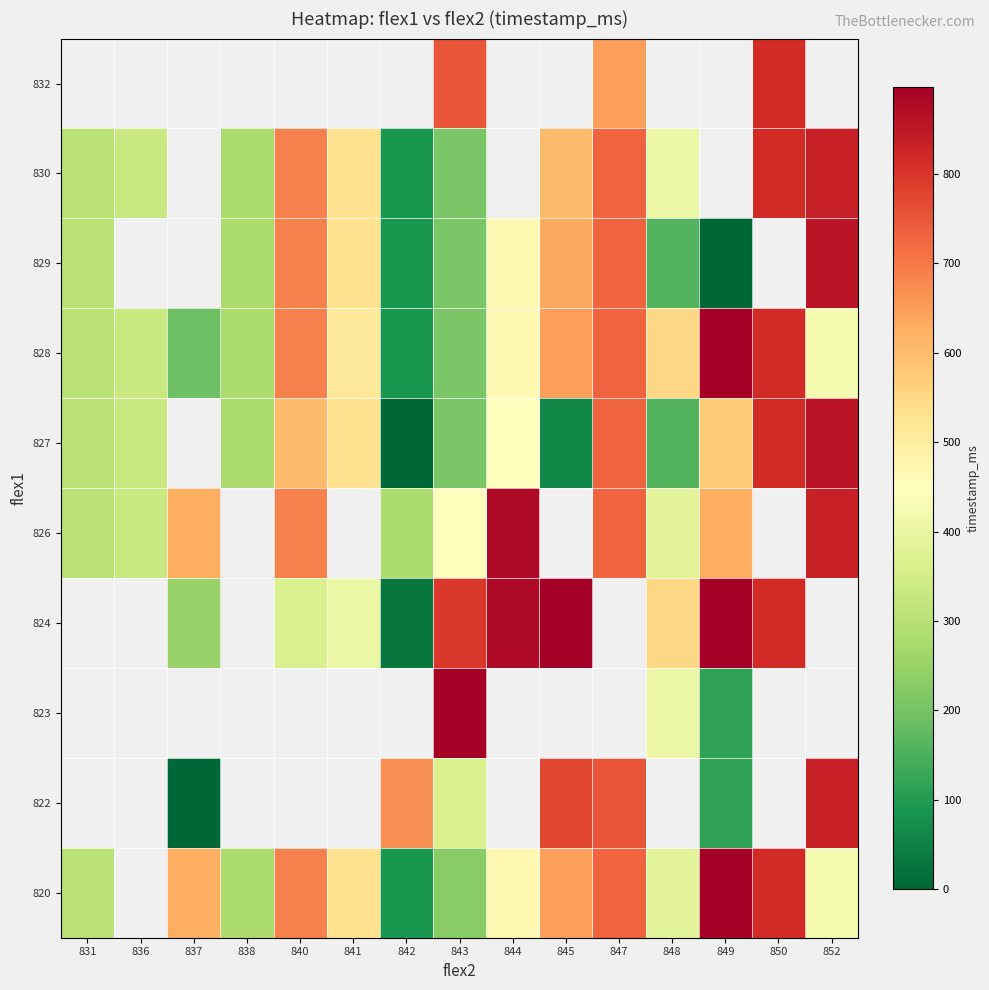

What is the difference between the maximum and minimum values in the 827 series?

857.0